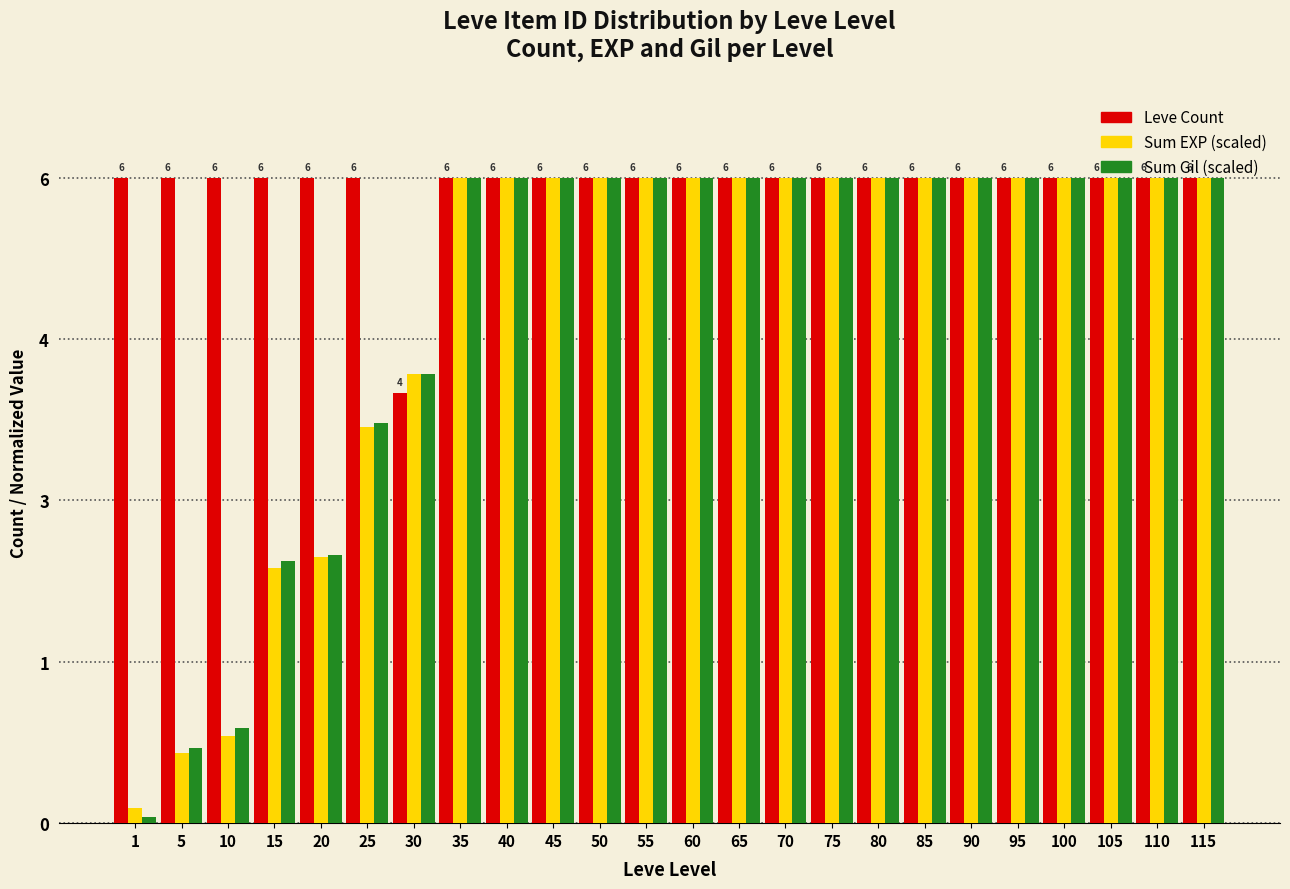

What are all the series names shown in the legend?

Leve Count, Sum EXP (scaled), Sum Gil (scaled)